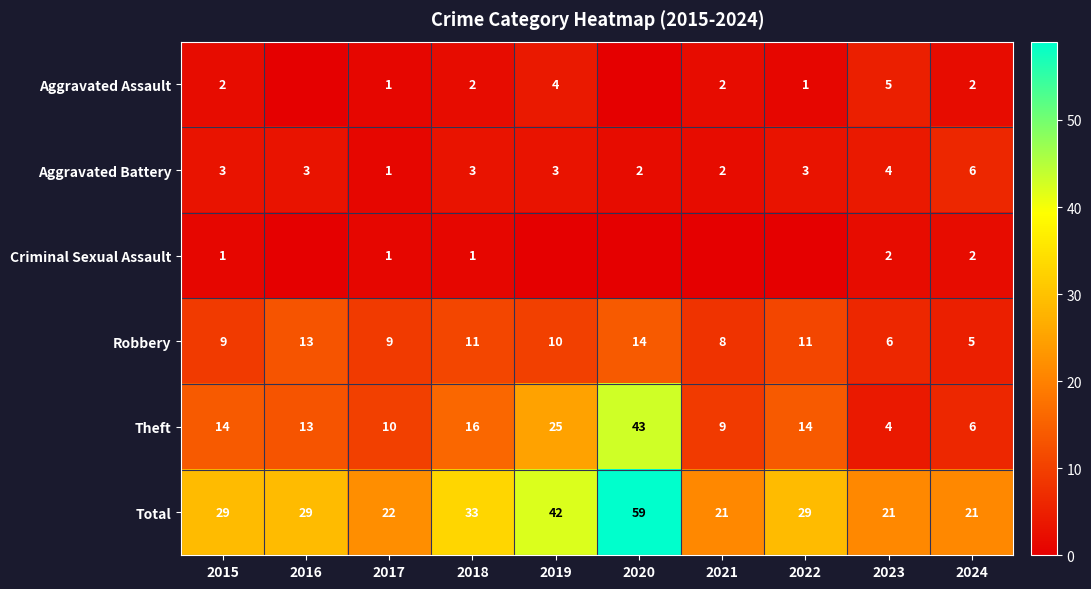

What is the greatest value displayed?

59